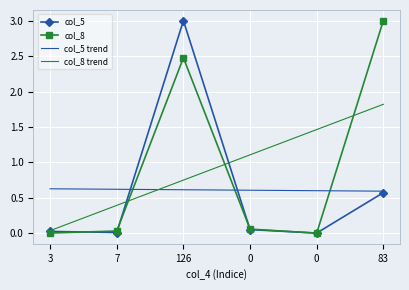

What is the sum of all col_8 values?

5.6